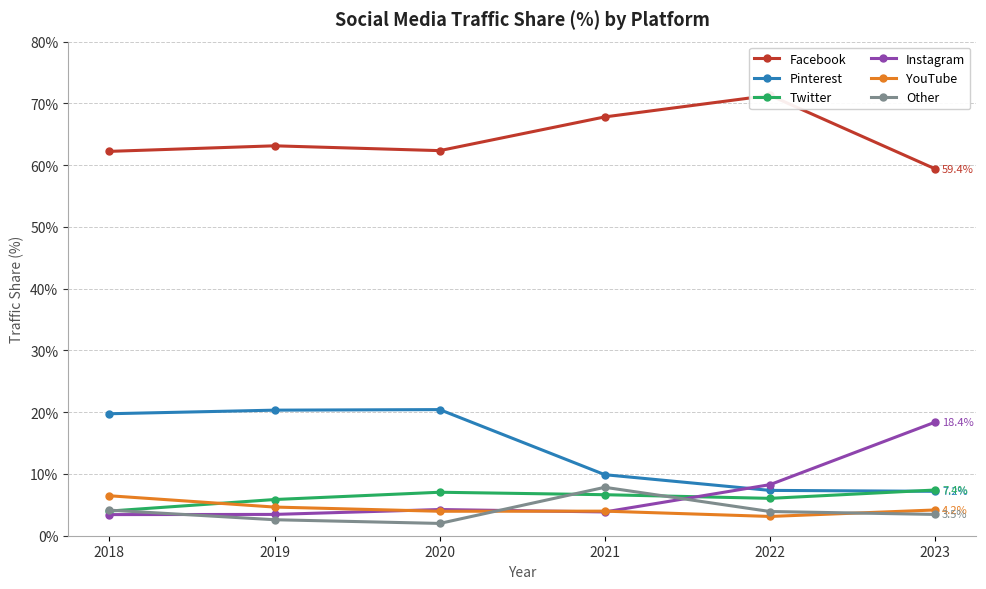

The YouTube series shows 4.2 at 2023. True or false?

True